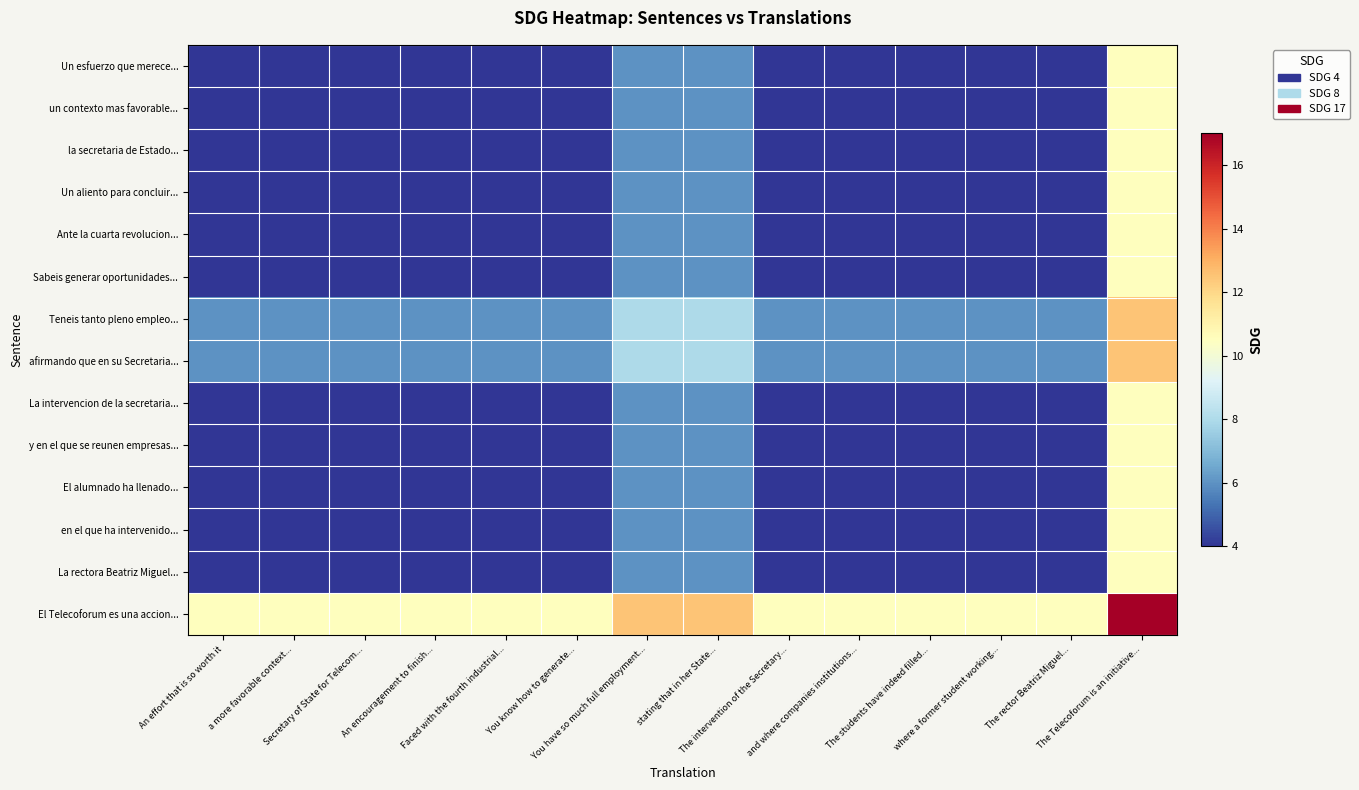

What is the greatest value displayed?

17.0